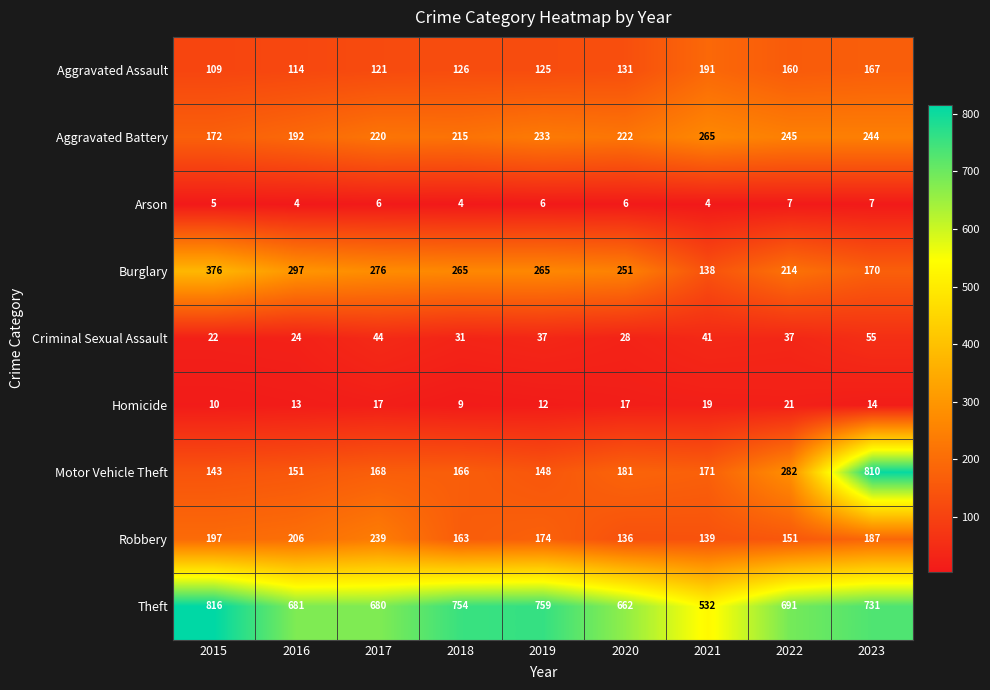

Is it true that Arson equals 7 at 2023?

True